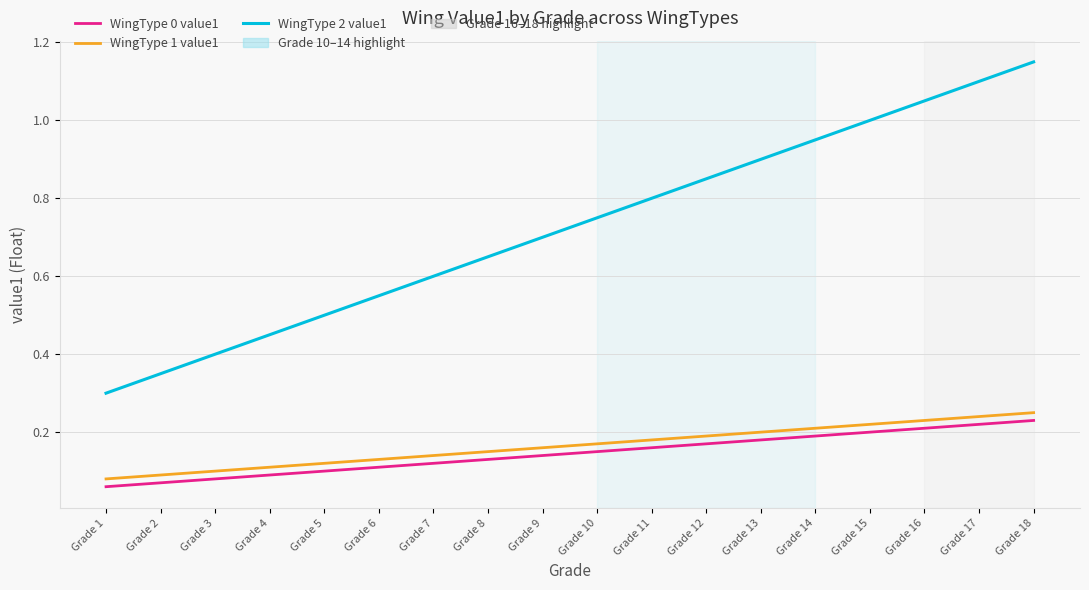

Is it true that WingType 0 value1 equals 0.1 at Grade 11?

False